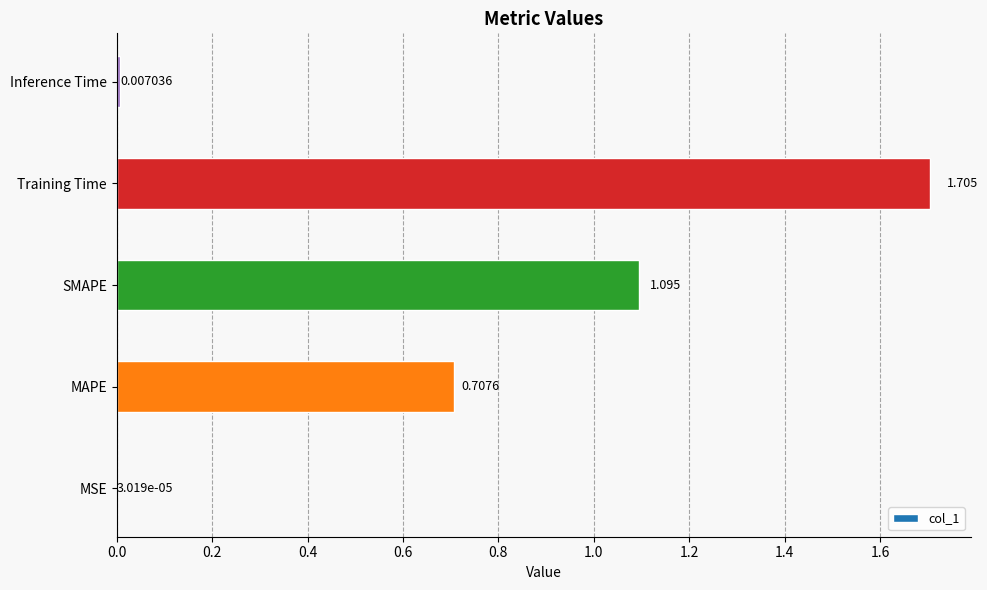

Where is the data nearest to the value 0?

MSE